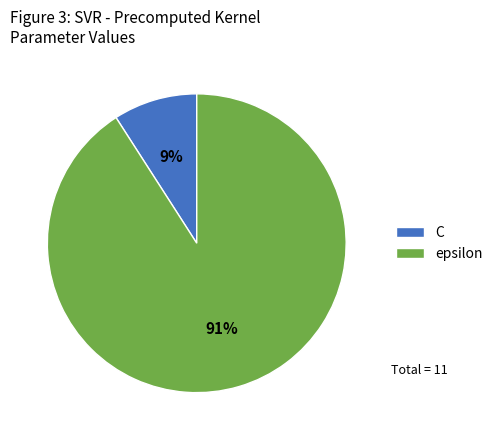

Which category accounts for the majority?

epsilon